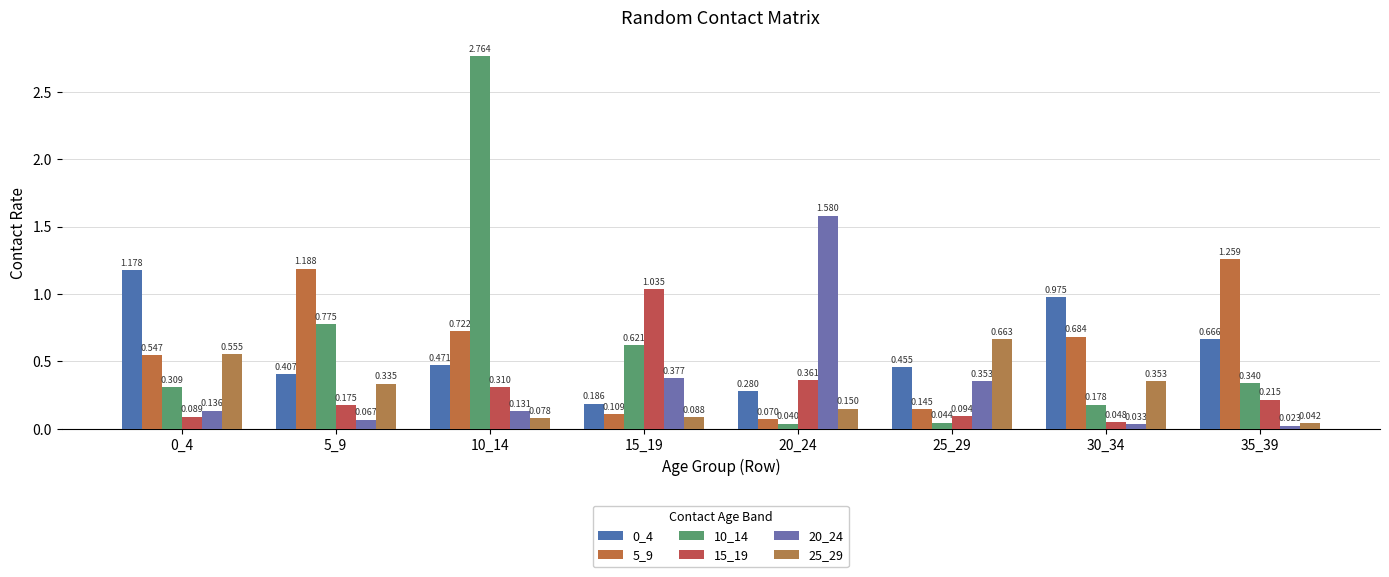

The value of 10_14 at 10_14 is 1.2. True or false?

False